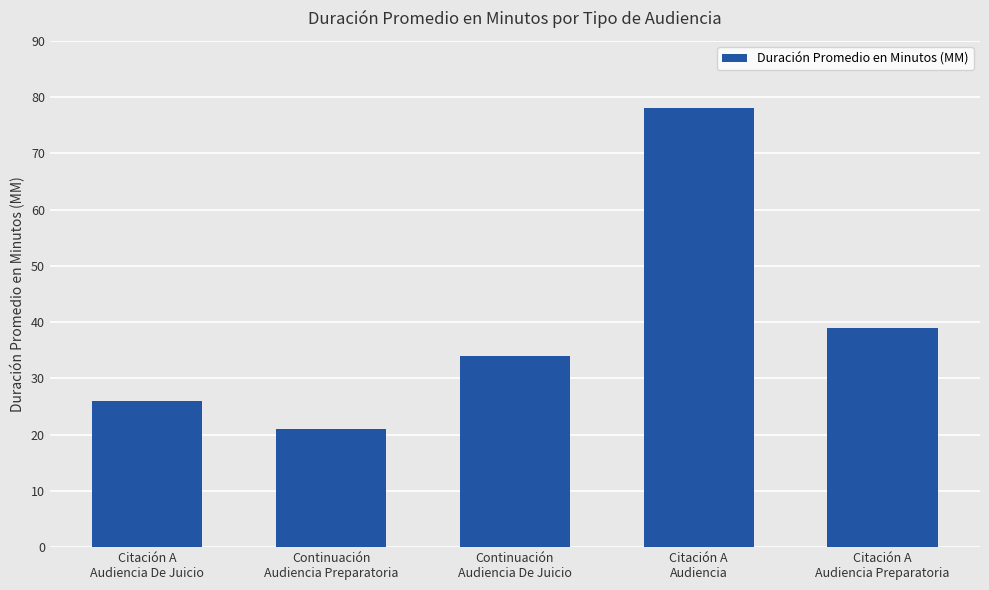

How many bars are there in total?

5